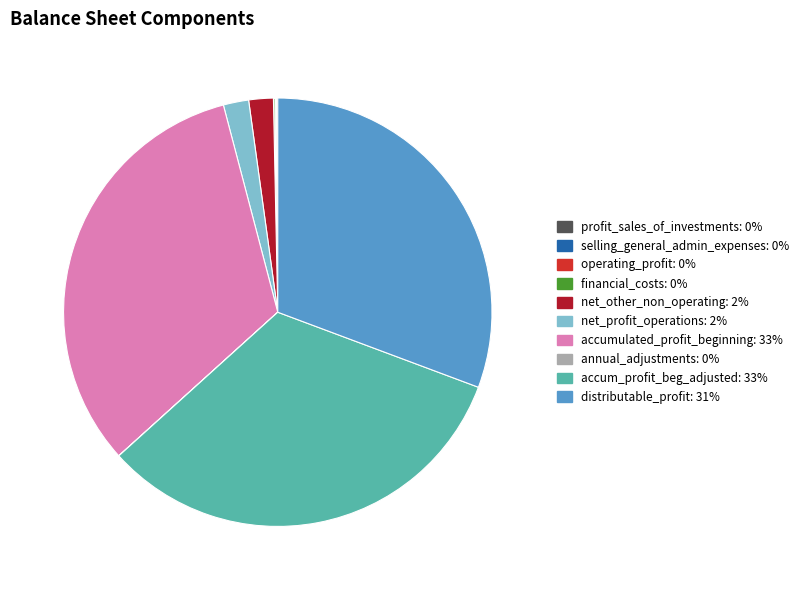

Is there any slice that represents more than half of the pie?

No